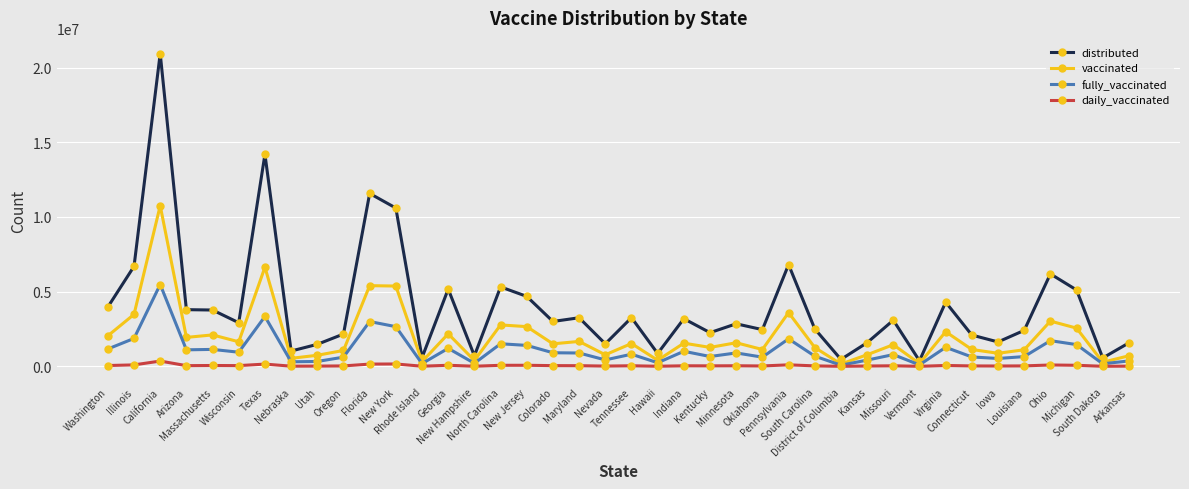

What is the greatest value displayed?

20941290